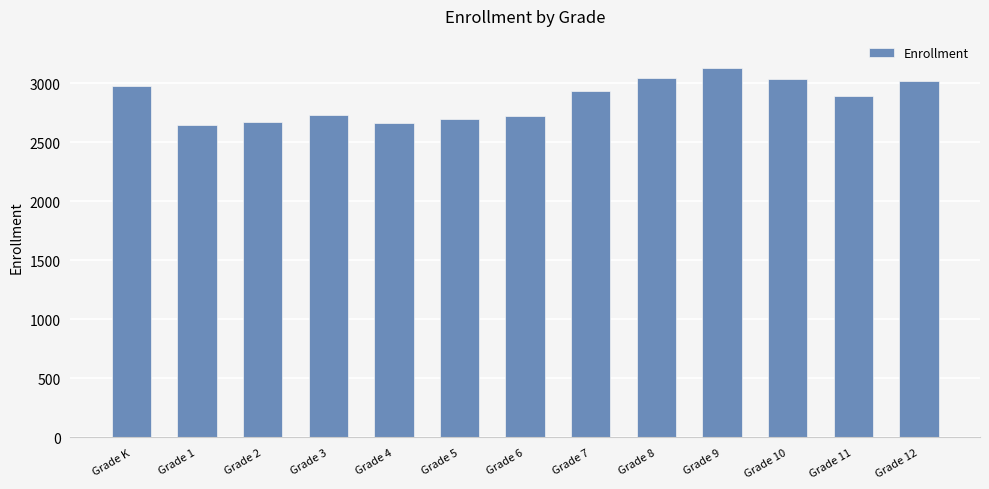

What is the label of the 9th bar from the left?

Grade 8